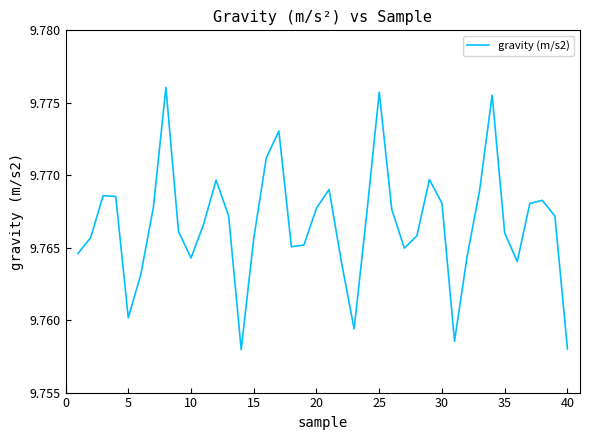

Does the chart display data point markers on the line(s)?

No